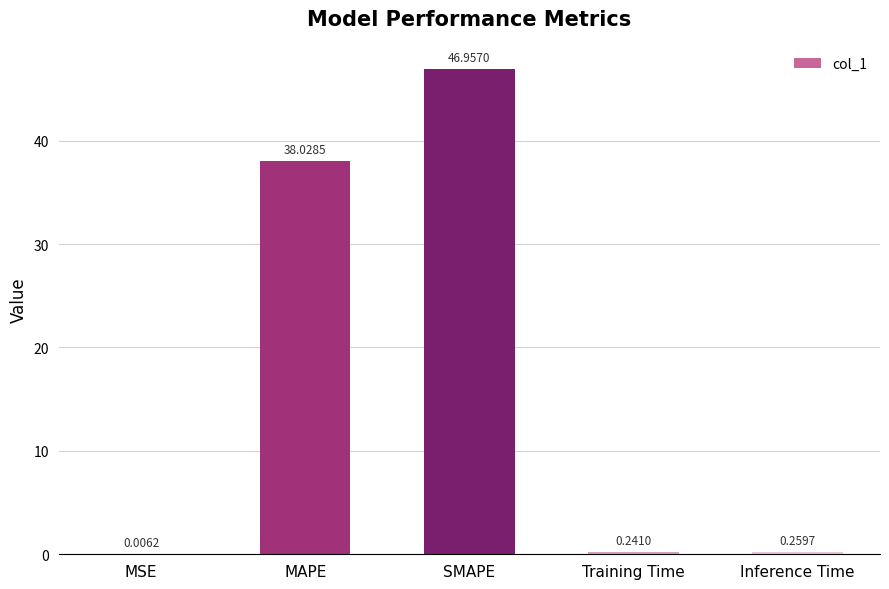

What is the greatest value displayed?

47.0